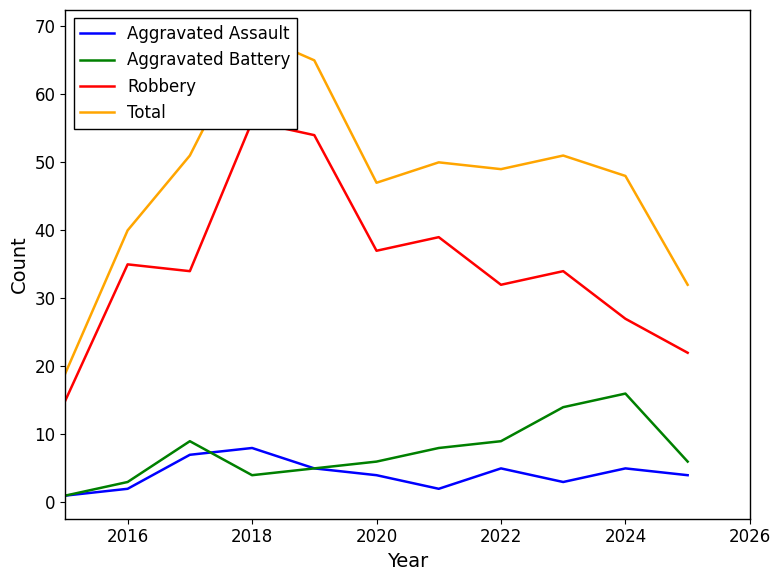

What is the sum of all Aggravated Assault values?

46